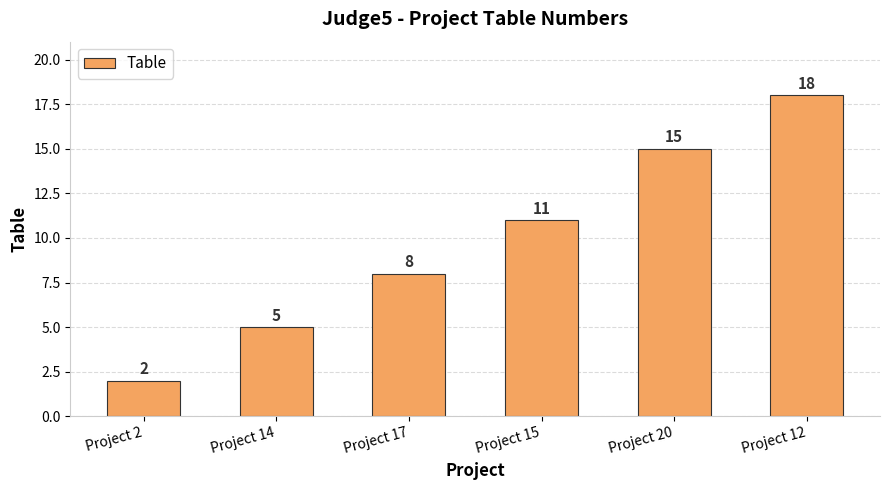

How many data points are less than 11?

3